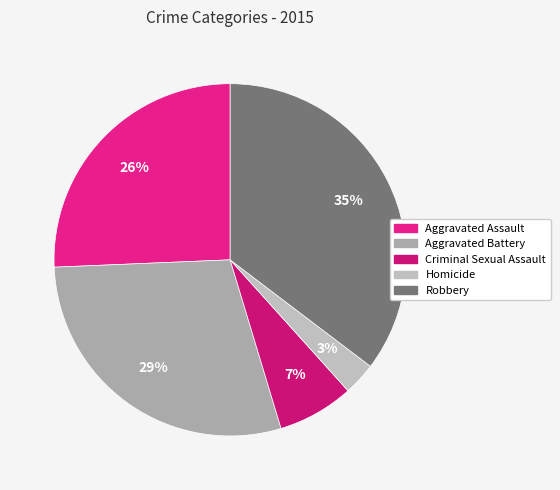

Does Robbery account for over 50% of the chart?

No